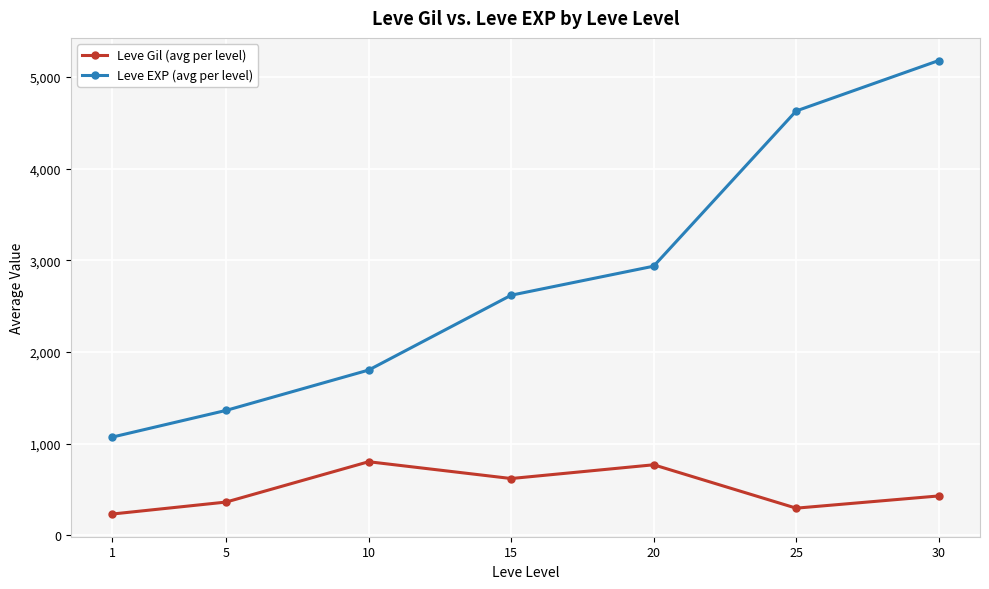

At how many categories does at least one series exceed 4354?

2